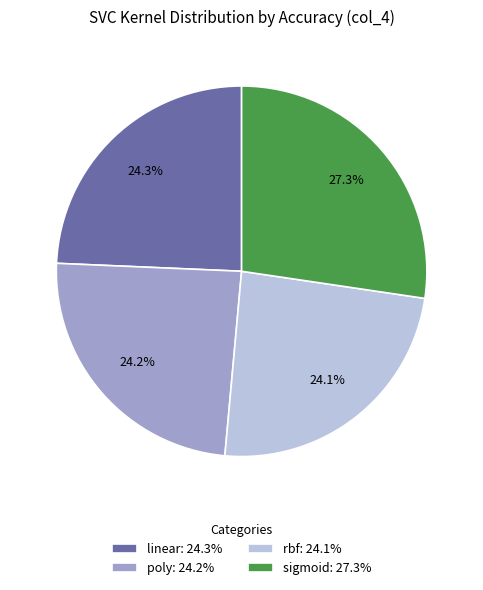

To the nearest percent, what is the average slice percentage?

25%